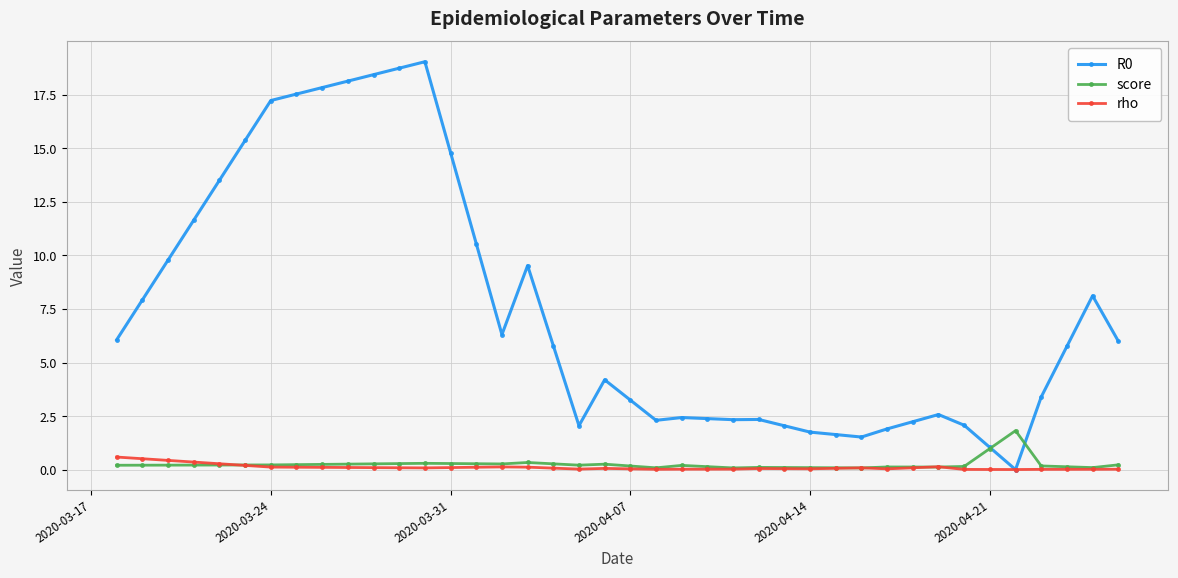

True or false: R0 has more than 0 interior local peaks.

True